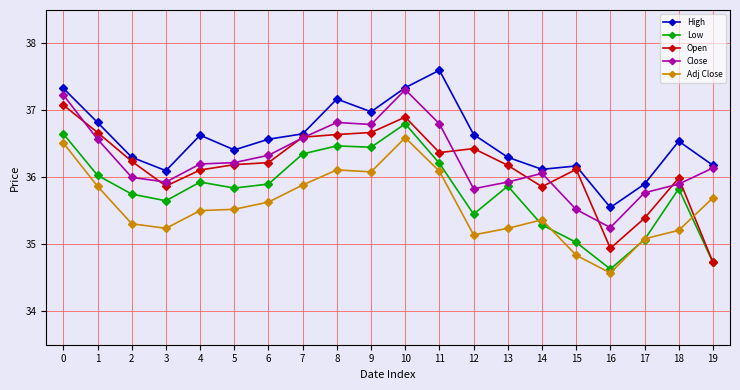

What is the difference between the second highest and second lowest values in the Low series?

1.9